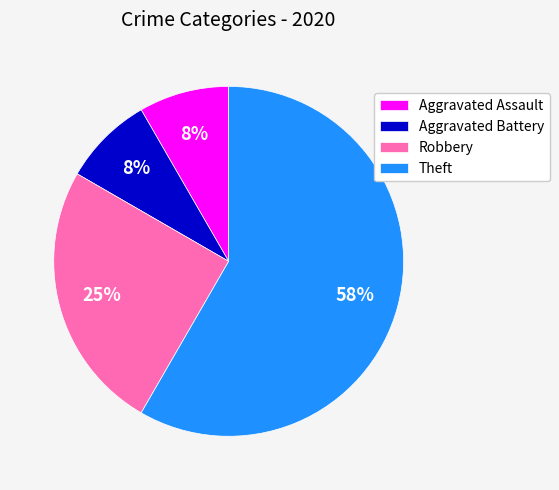

What percentage is the Aggravated Assault slice, to the nearest percent?

8%